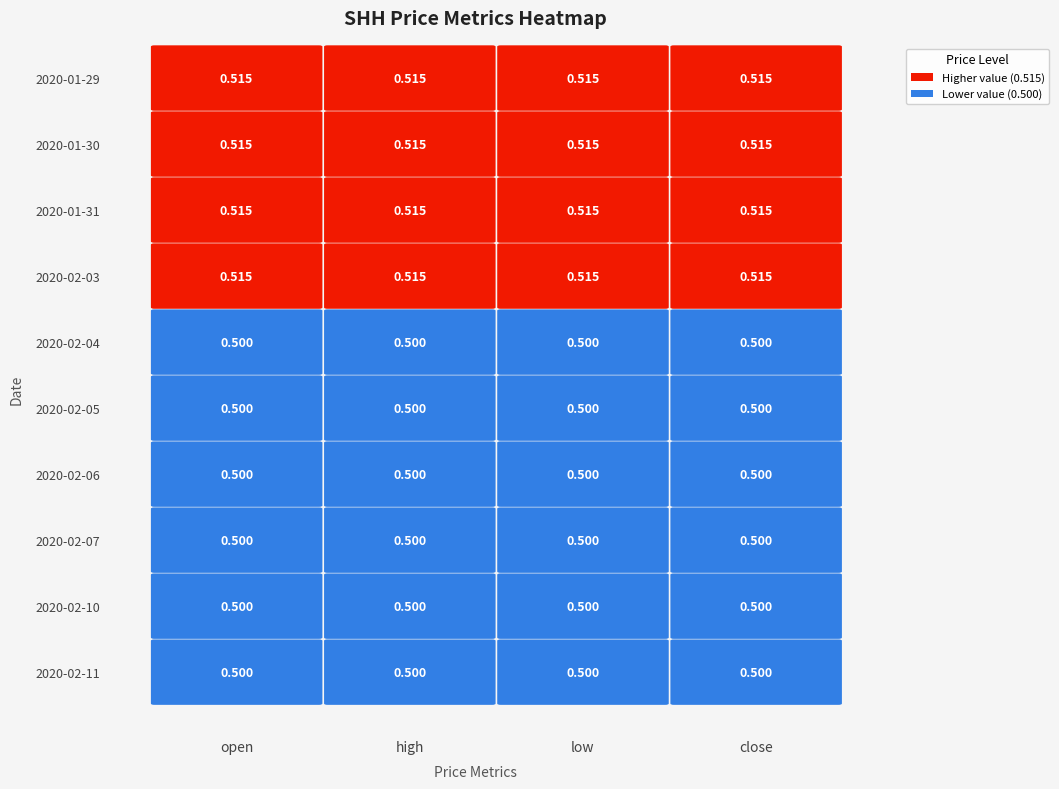

What is the sum of the 2020-02-05 values at 3 and 1?

1.0